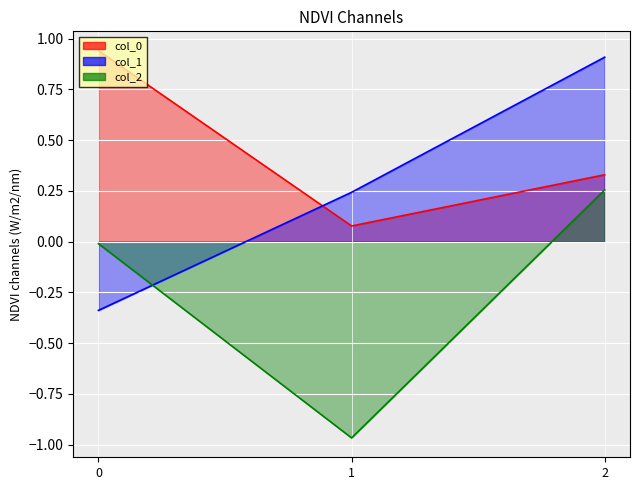

What is the sum of the col_0 values at 1 and 0?

1.0